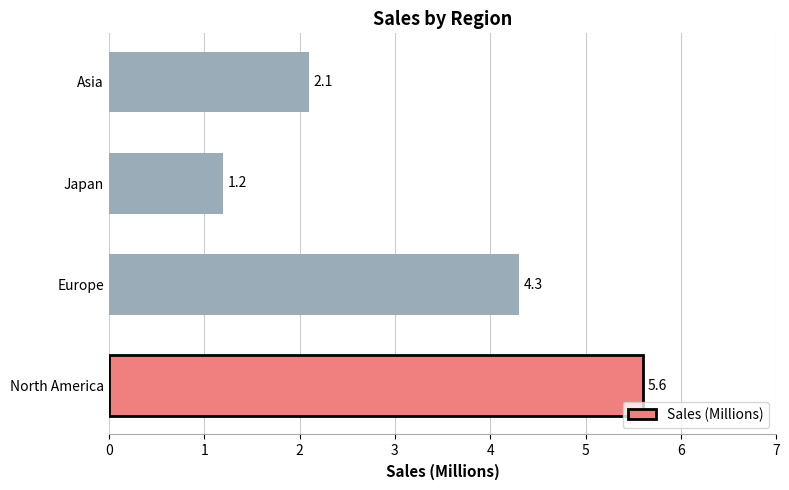

What is the maximum value shown in the chart?

5.6